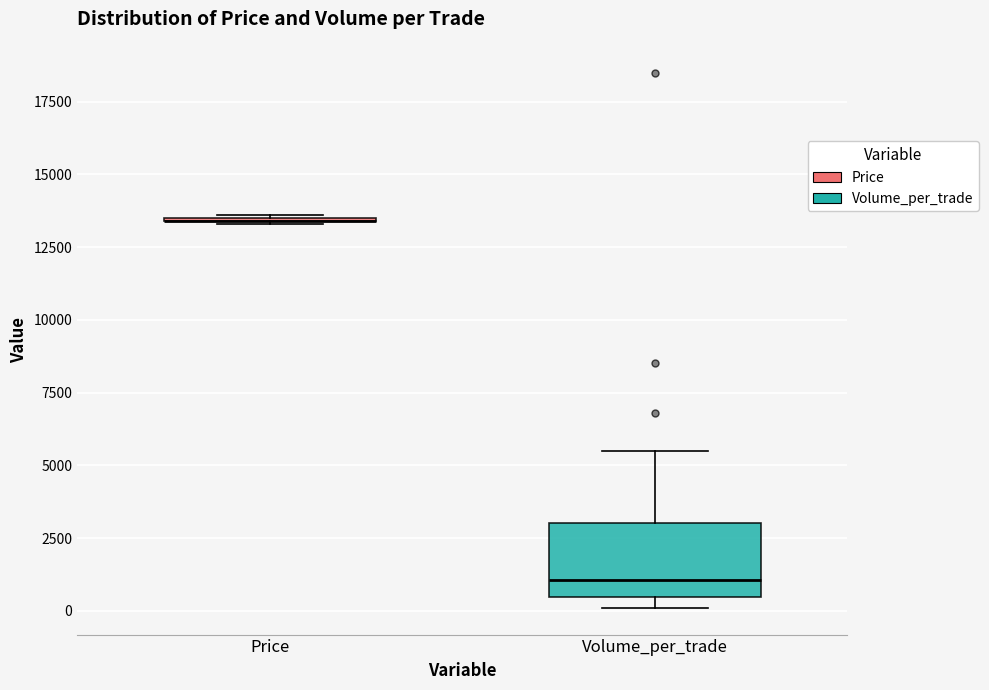

Reading left to right, read every box against the y-axis: the position of its median line, the range the box covers, and the ends of its whiskers. The values are not printed on the chart, so give them approximately, as read against the axis.

Price: box collapsed to a line at 13500, whiskers 13500 to 13500
Volume_per_trade: median 1000, box 500 to 3000, whiskers 0 to 5500